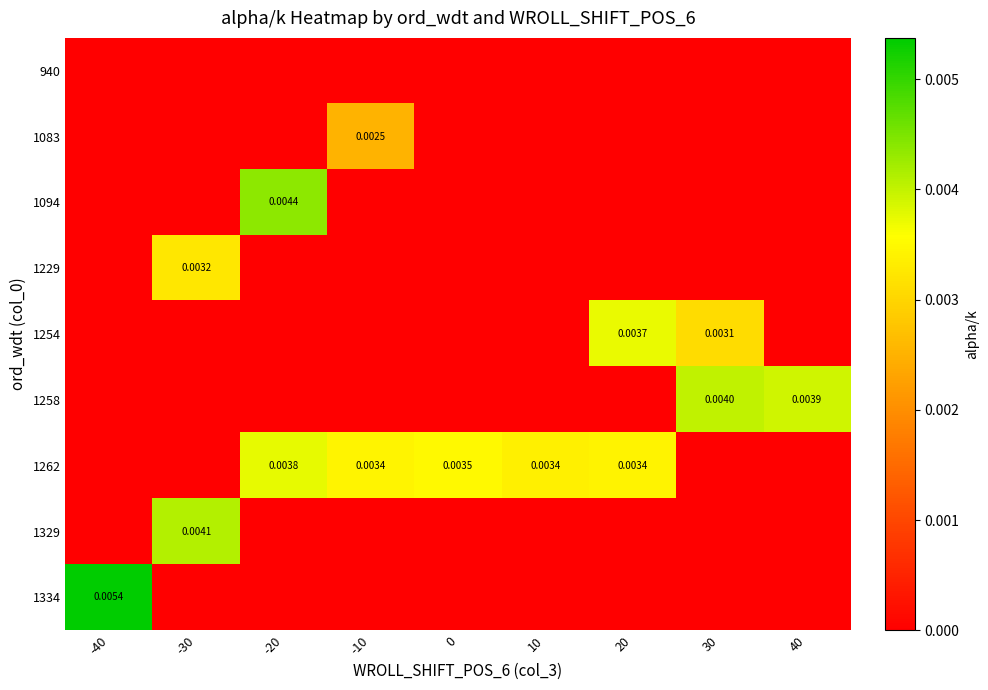

Which series has the widest spread of values?

1334